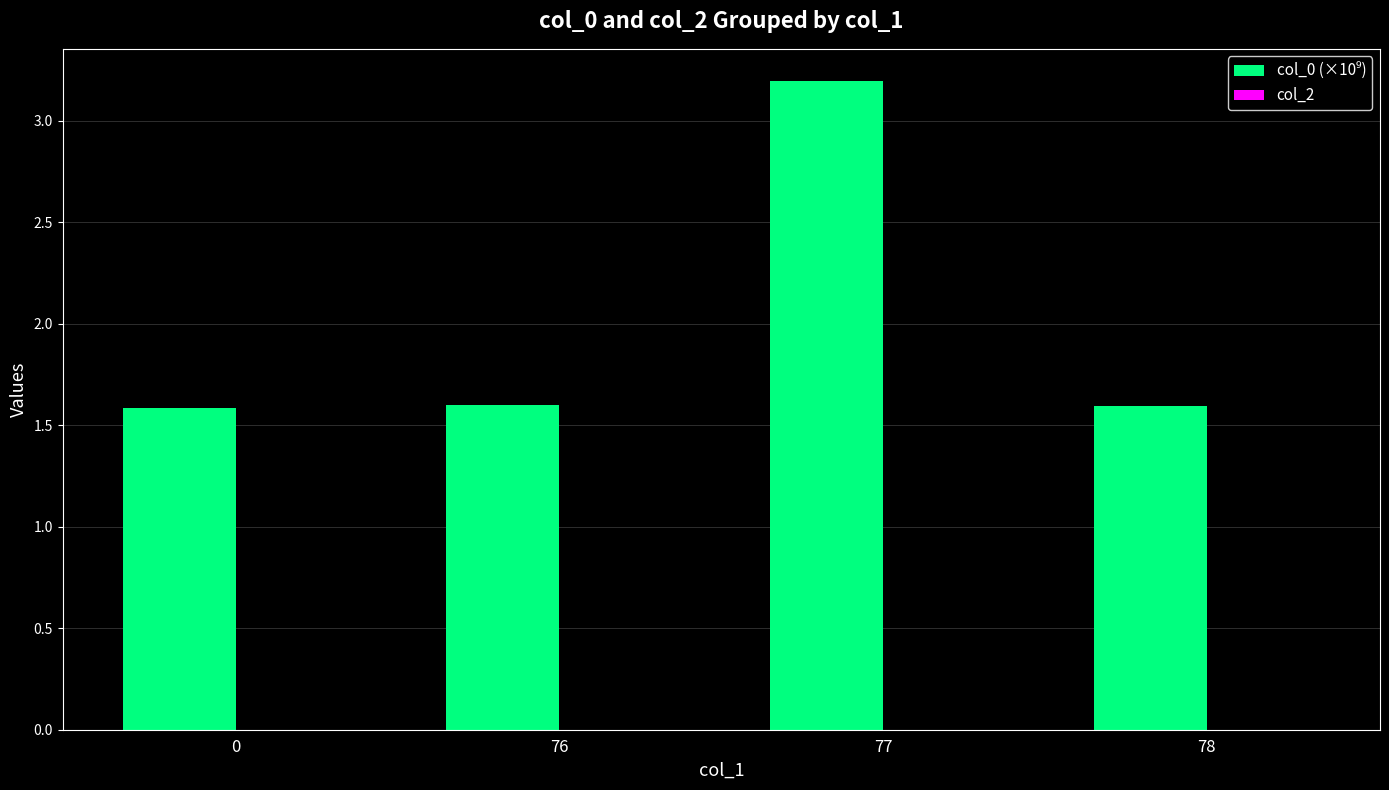

What is the maximum value shown in the chart?

3.2